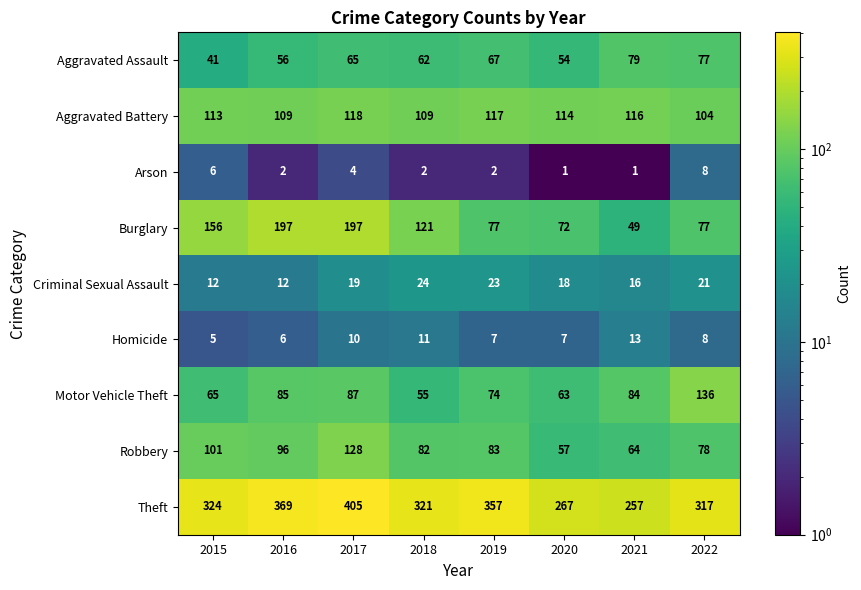

The value of Burglary at 2015 is 156. True or false?

True